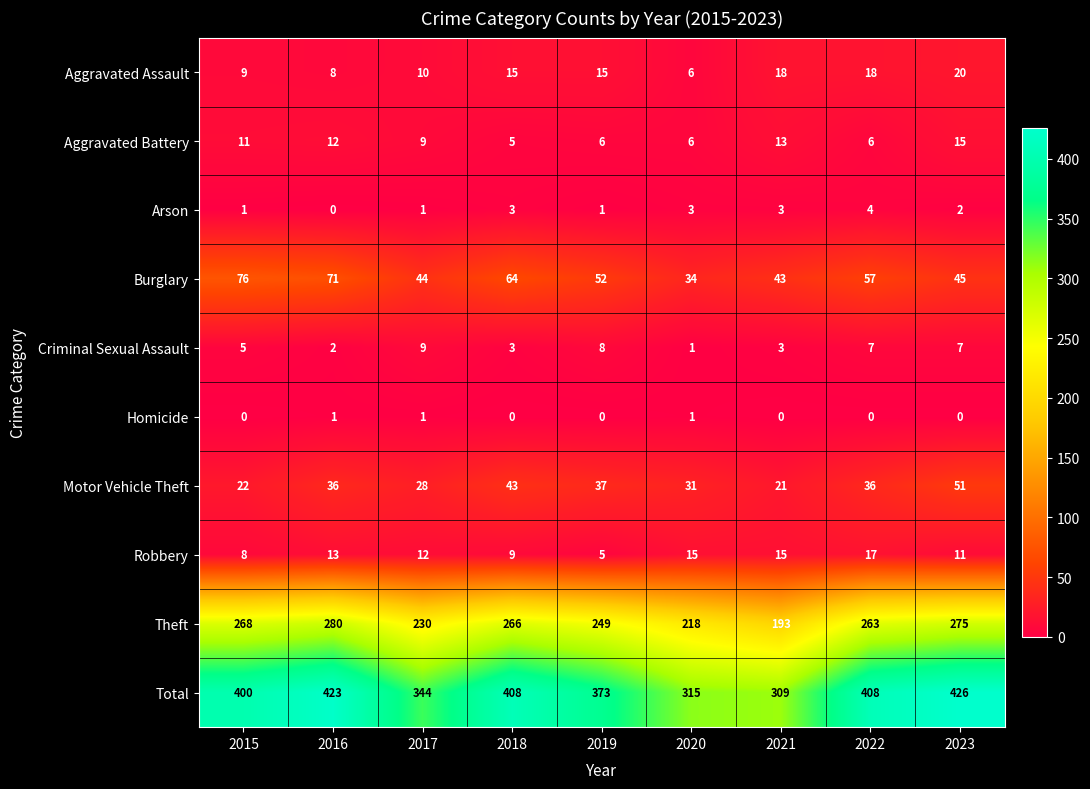

At which category does the chart reach its peak across all series?

2023